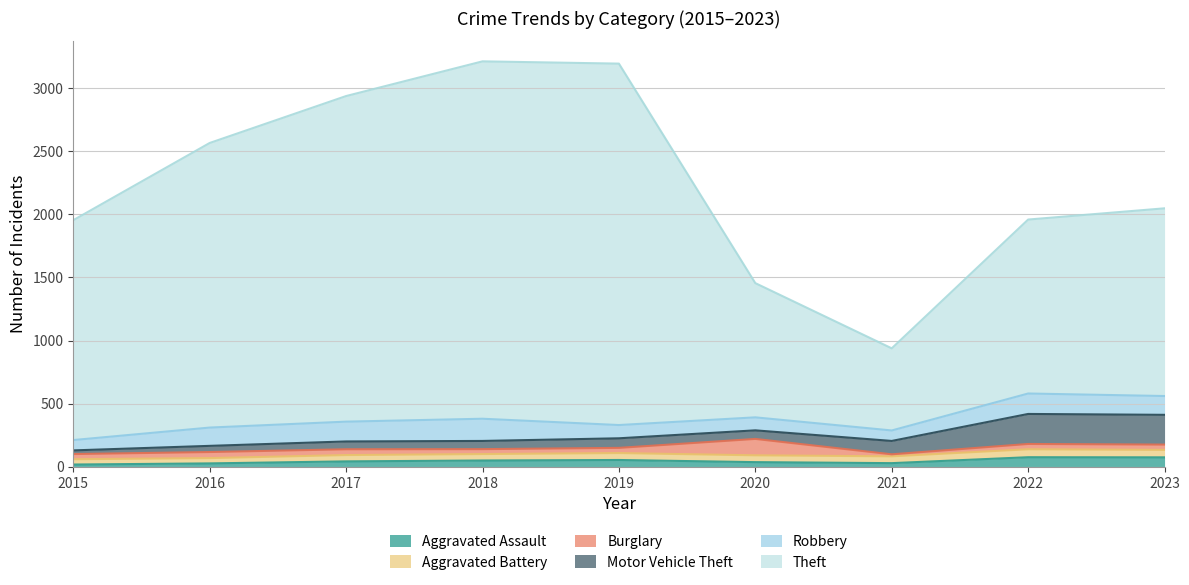

Reading right to left, extract all data points from this chart.

Aggravated Assault: 74	75	28	36	53	49	42	26	17
Aggravated Battery: 59	63	54	54	55	51	50	42	42
Burglary: 42	42	16	130	41	39	46	48	41
Motor Vehicle Theft: 236	238	106	68	76	65	62	49	29
Robbery: 149	162	83	103	105	176	157	145	82
Theft: 1488	1379	651	1064	2865	2833	2581	2256	1743